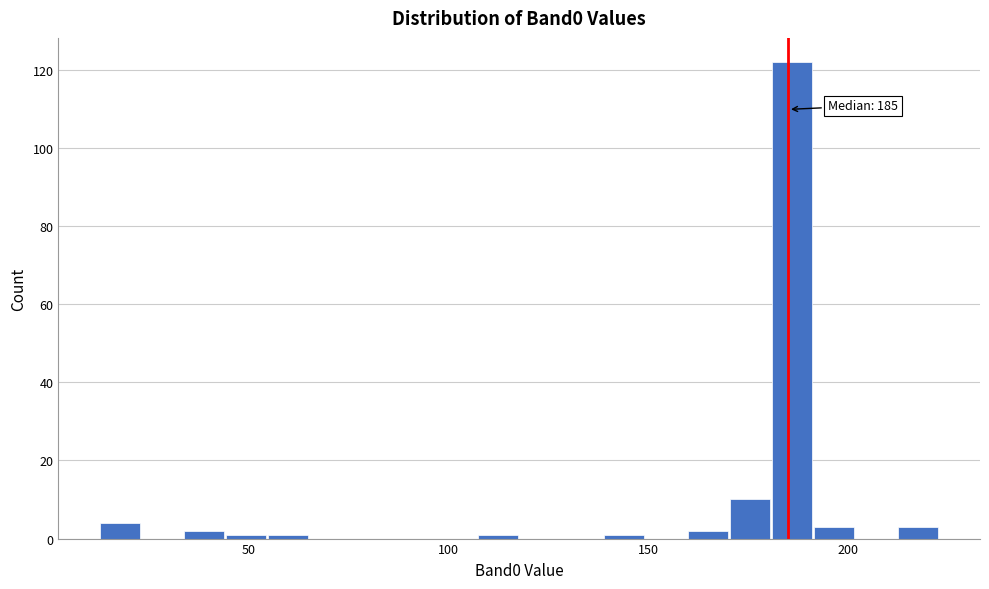

Read against the x-axis, roughly where is the centre of the tallest bar?

185